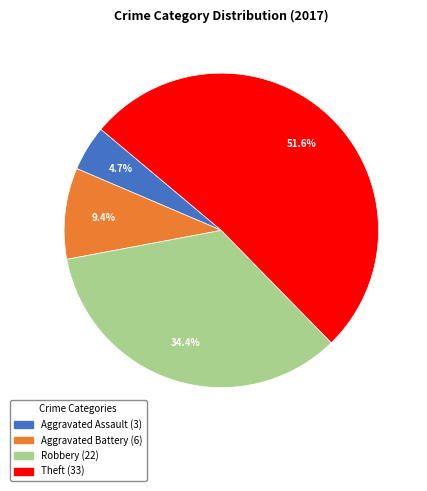

Does Theft represent more than half of the total?

Yes